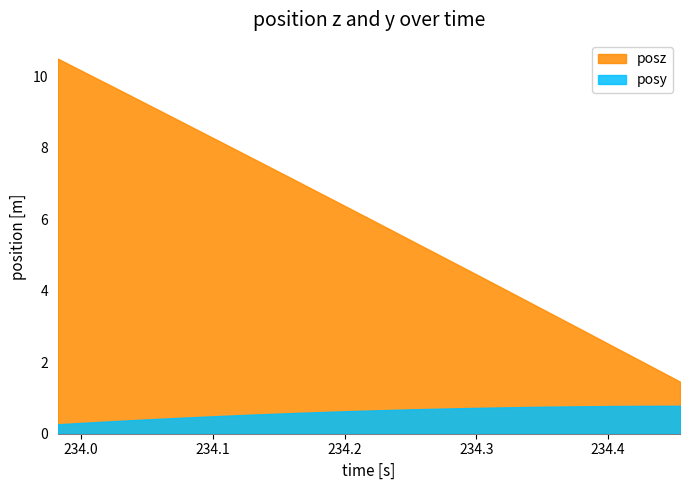

Rank the series by their maximum value, from lowest to highest.

posy, posz